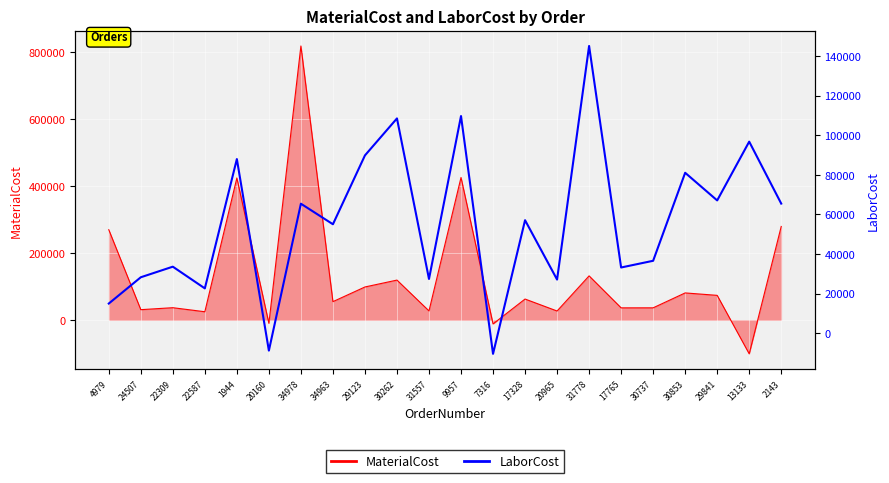

Count the number of values greater than 57098.

11